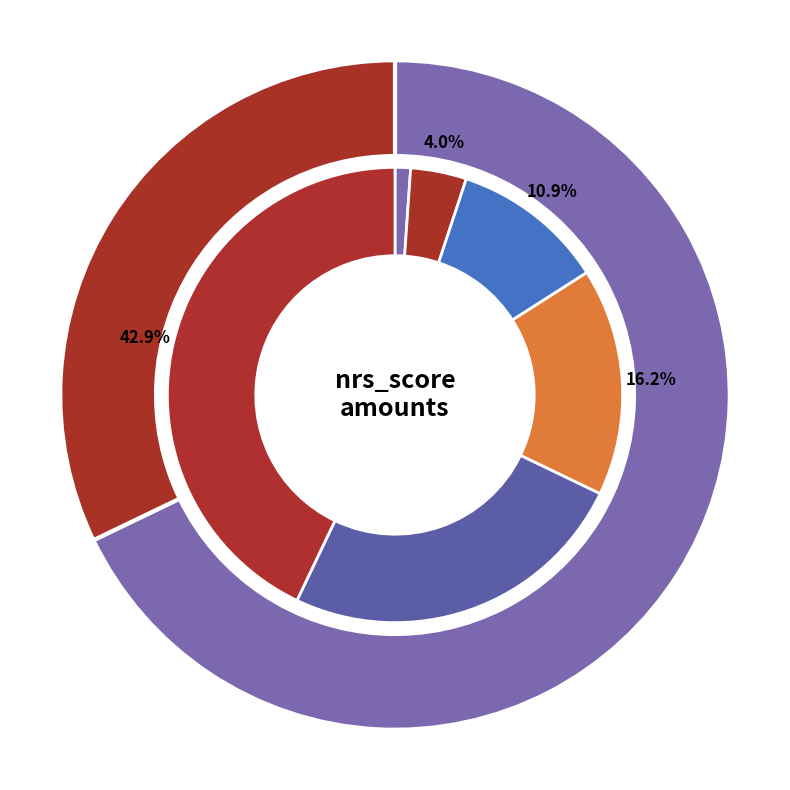

Approximately how many times larger is the value at W compared to S?

22.7